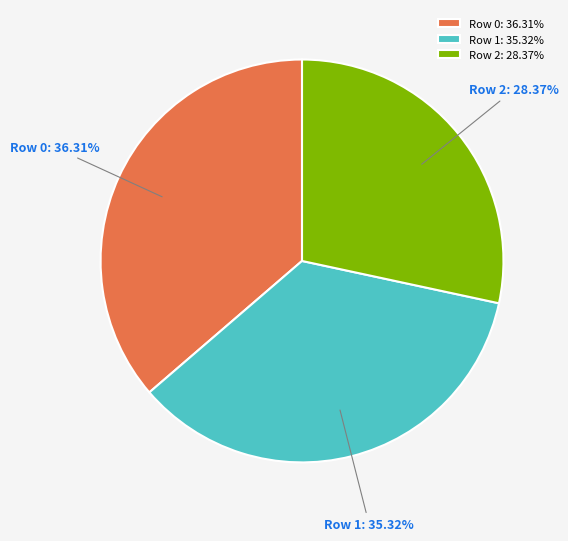

Do Row 0 and Row 2 together represent more than half of the pie?

Yes